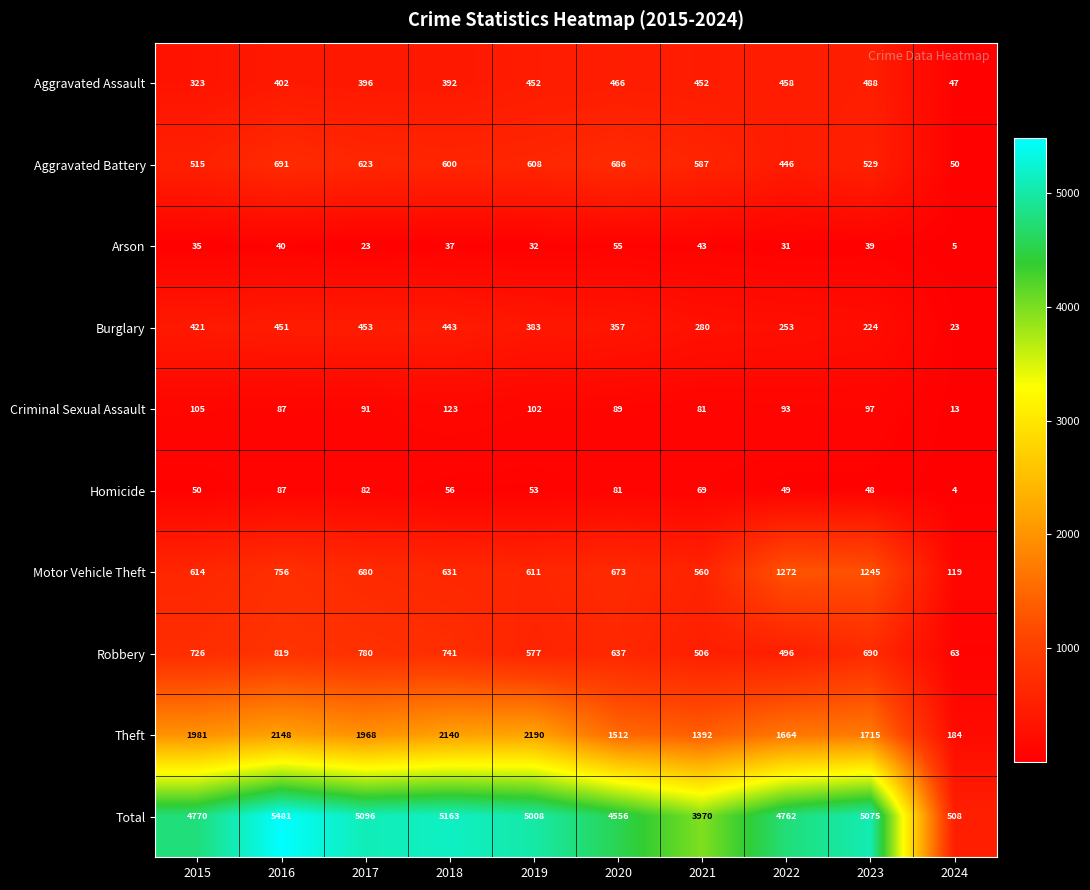

At which label does Homicide first exceed 56?

2016